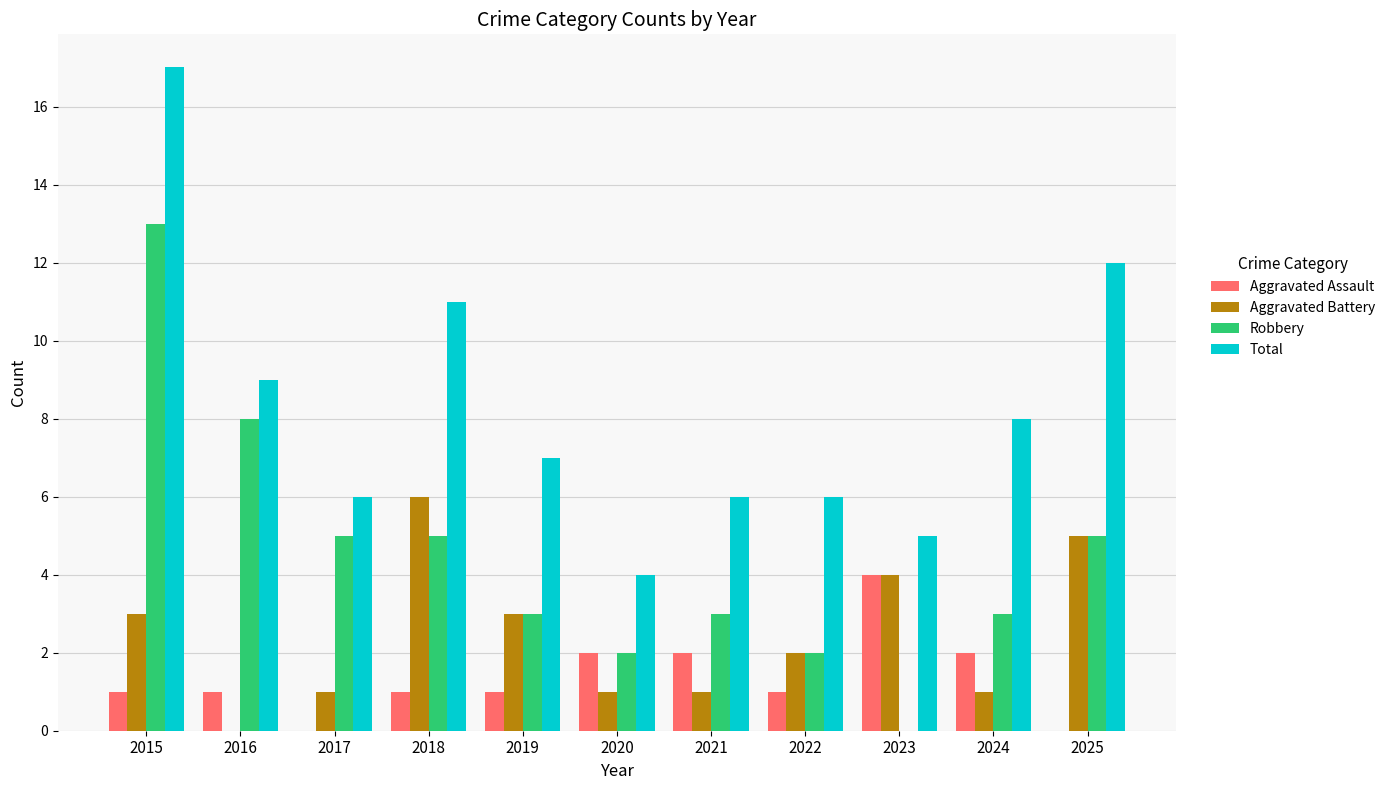

Is it true that Total equals 8 at 2022?

False